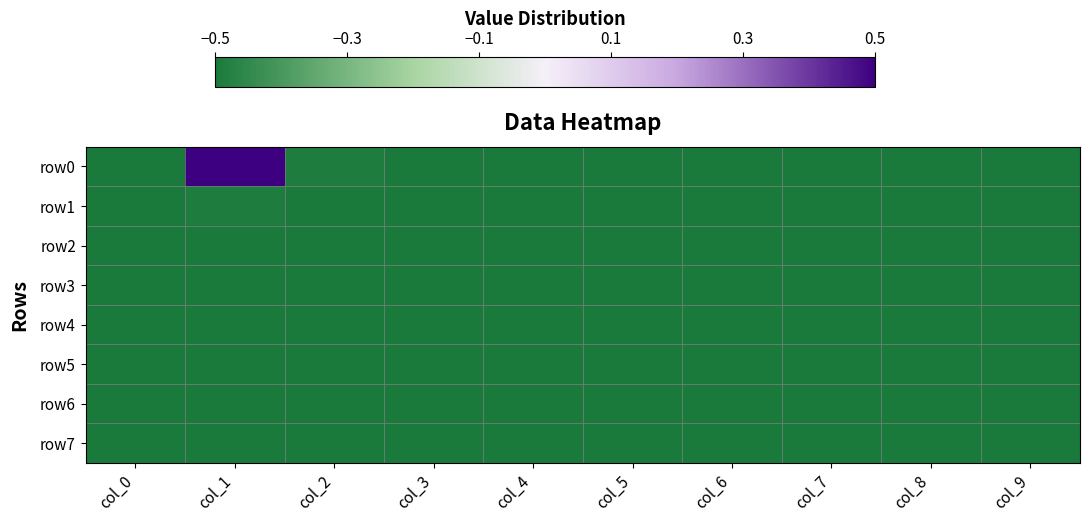

Which series has the largest total across all categories?

row0